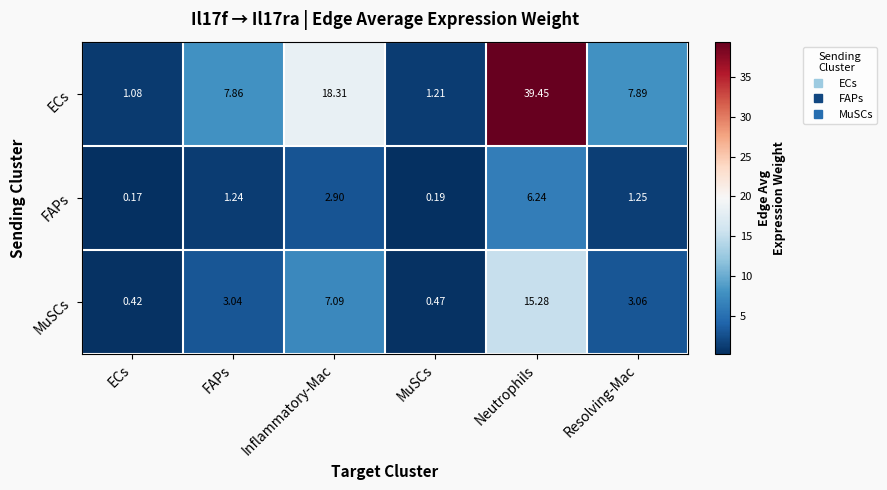

Which category has the highest value in the MuSCs series?

Neutrophils